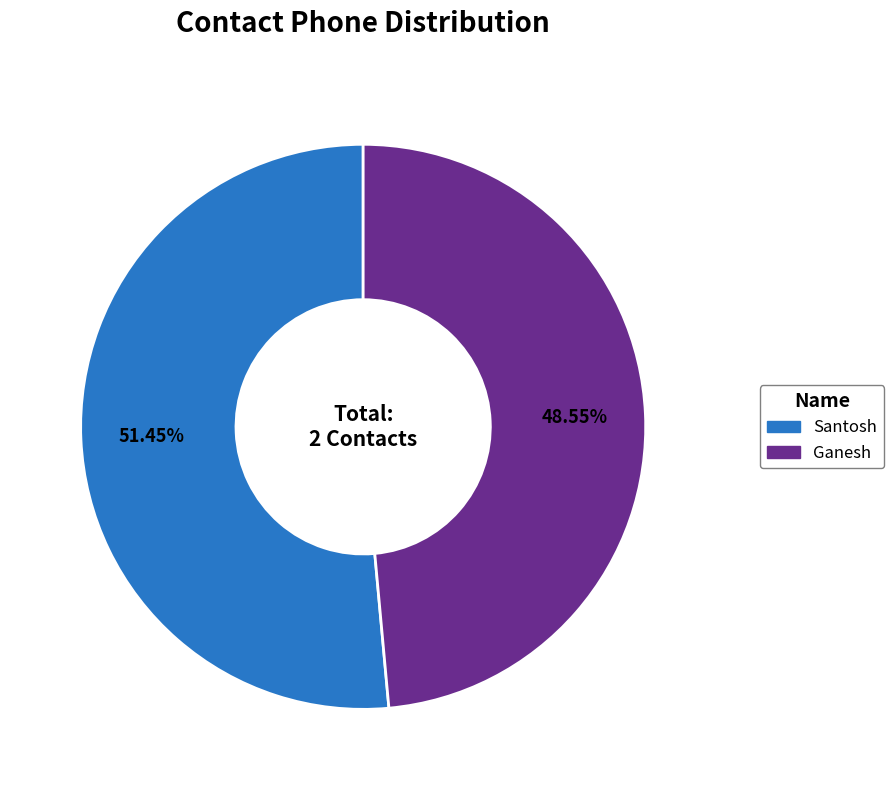

Count the number of slices in the pie.

2